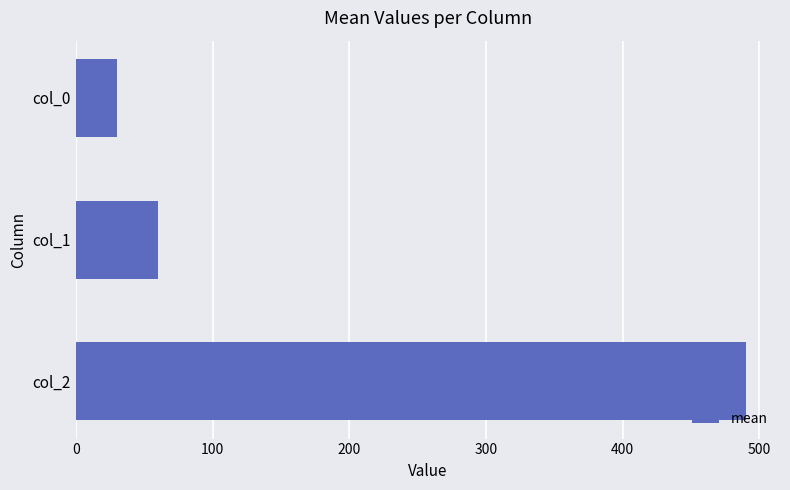

What is the change in value from col_0 to col_1?

+29.9